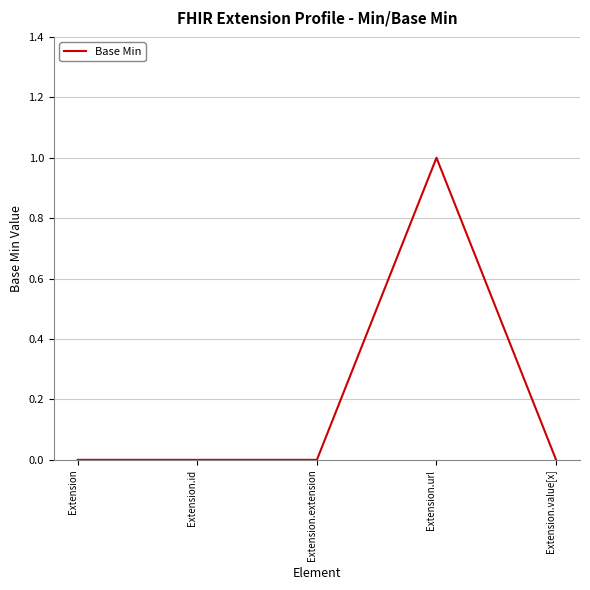

Is this an area chart (filled region under the line)?

No